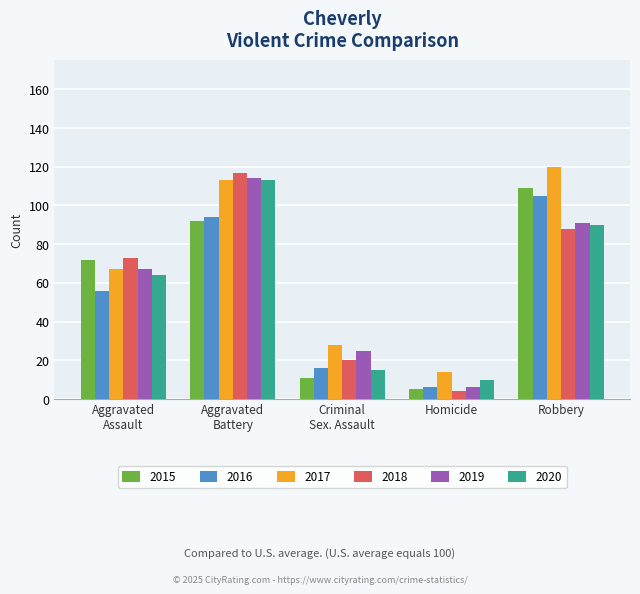

Are the bars grouped side by side (vs. stacked)?

Yes